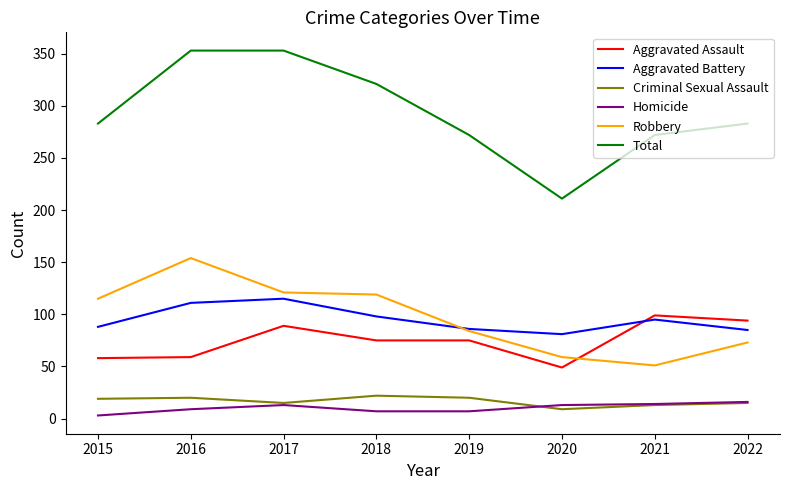

Is it true that Robbery equals 53 at 2018?

False